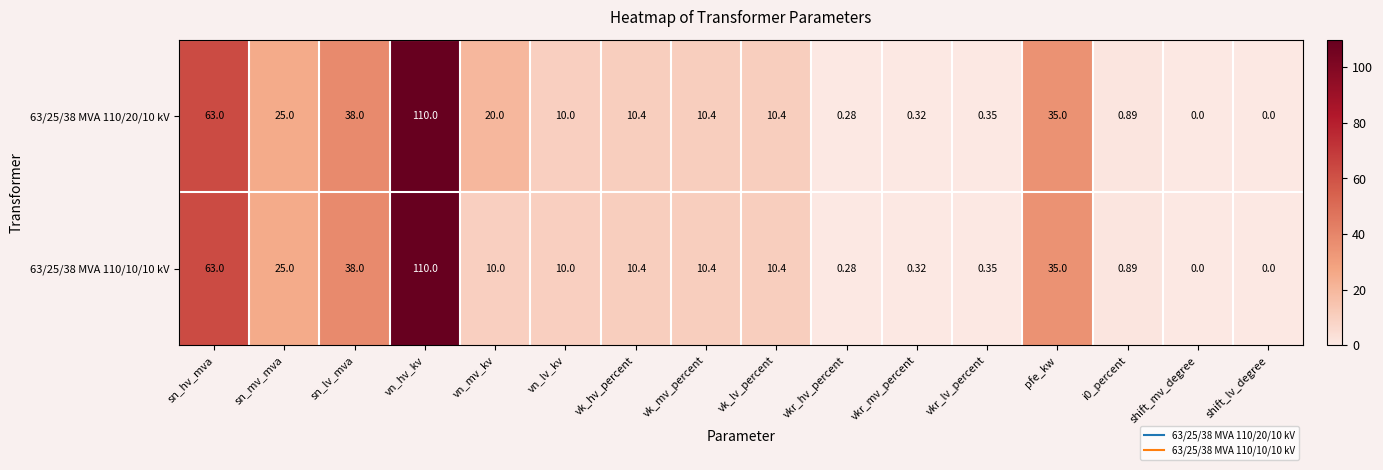

Which series has the largest total across all categories?

63/25/38 MVA 110/20/10 kV